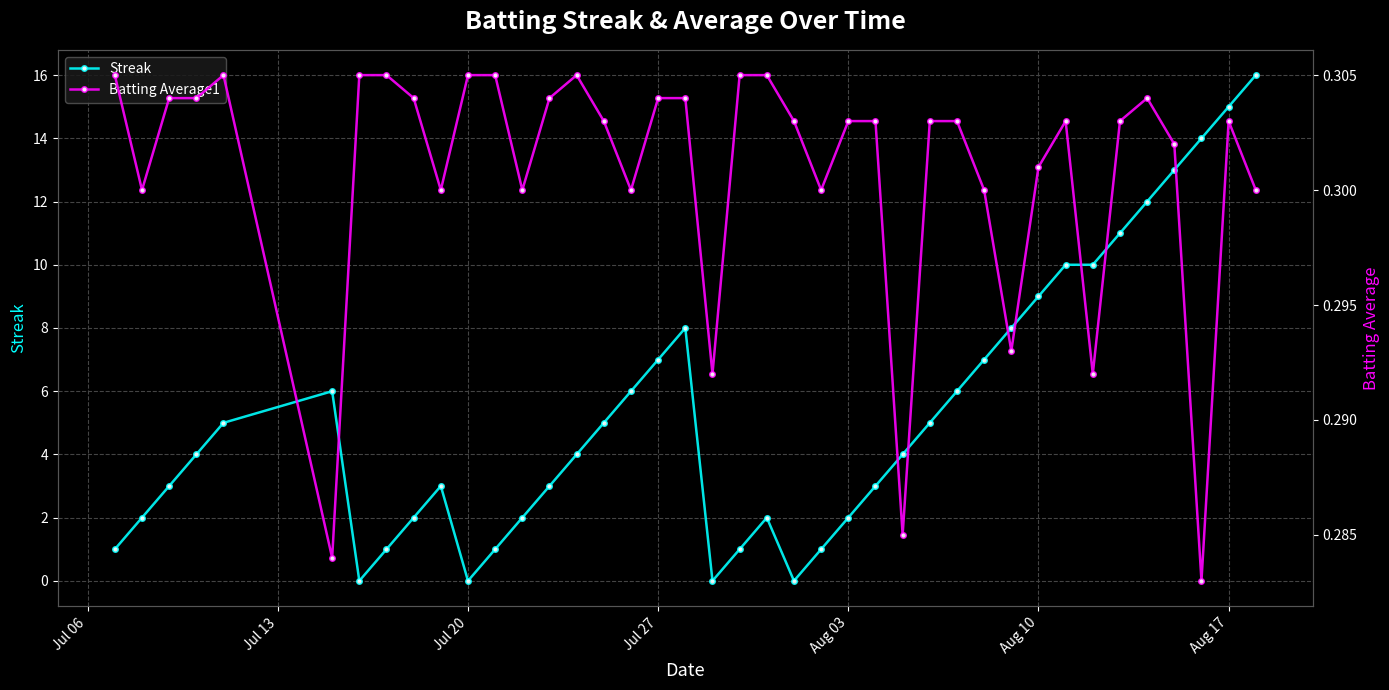

True or false: Streak has more than 1 points higher than both neighbors.

True